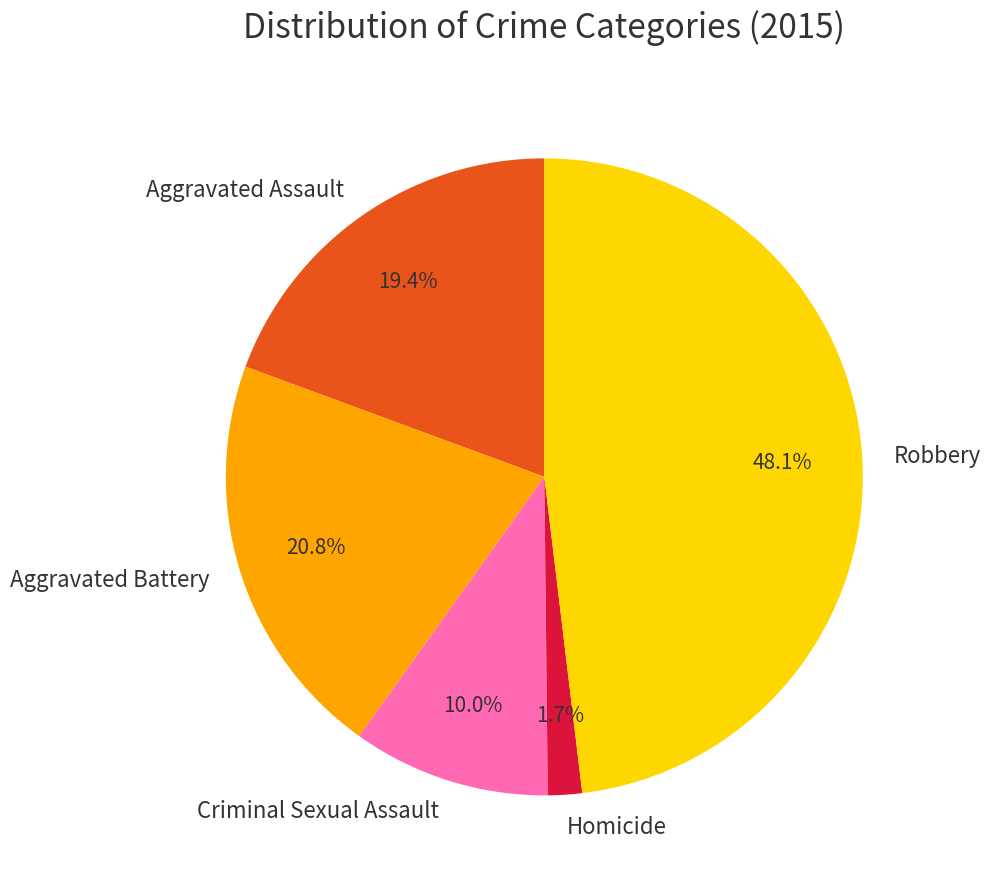

To the nearest percent, what is the combined percentage of Aggravated Battery and Aggravated Assault?

40%